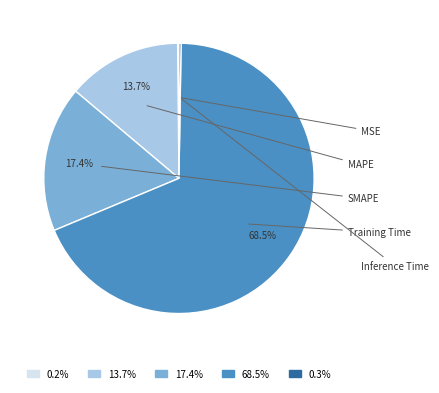

Which has a higher value, Inference Time or Training Time?

Training Time